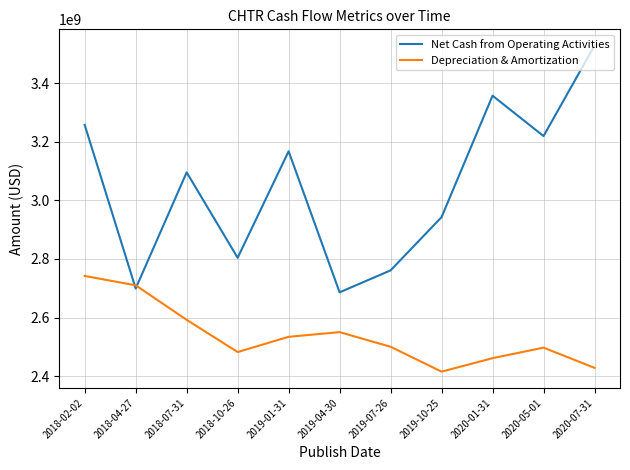

What is the minimum value for Net Cash from Operating Activities?

2686000000